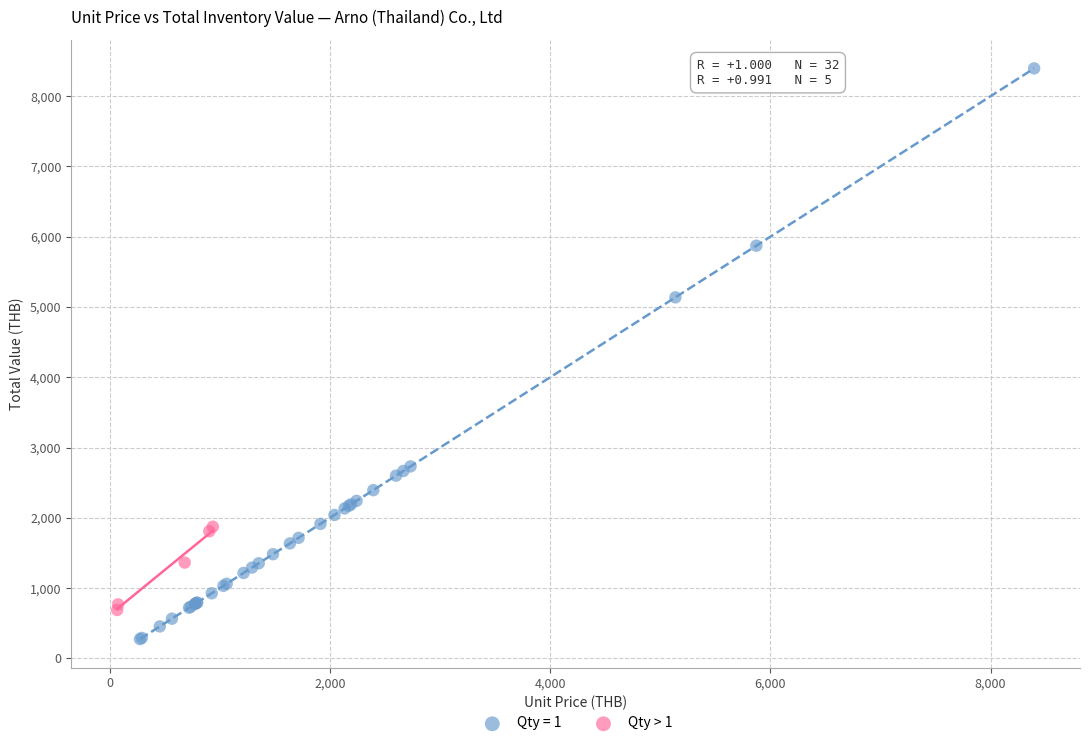

Which series reaches the maximum Y coordinate?

Qty = 1